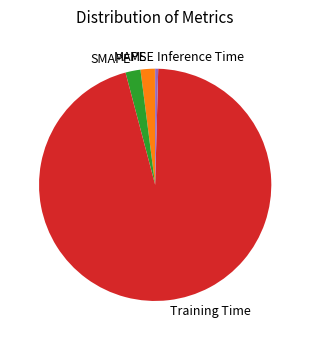

True or false: MAPE accounts for 2% of the total.

True